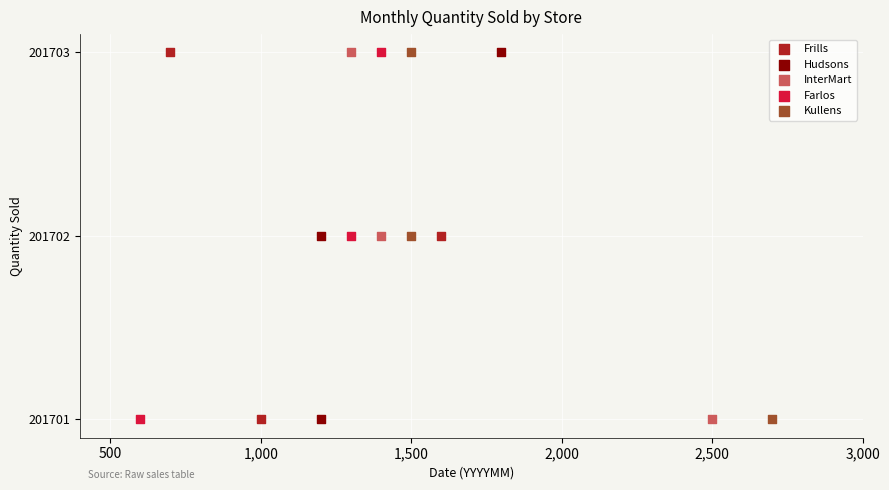

What are all the series names shown in the legend?

Frills, Hudsons, InterMart, Farlos, Kullens